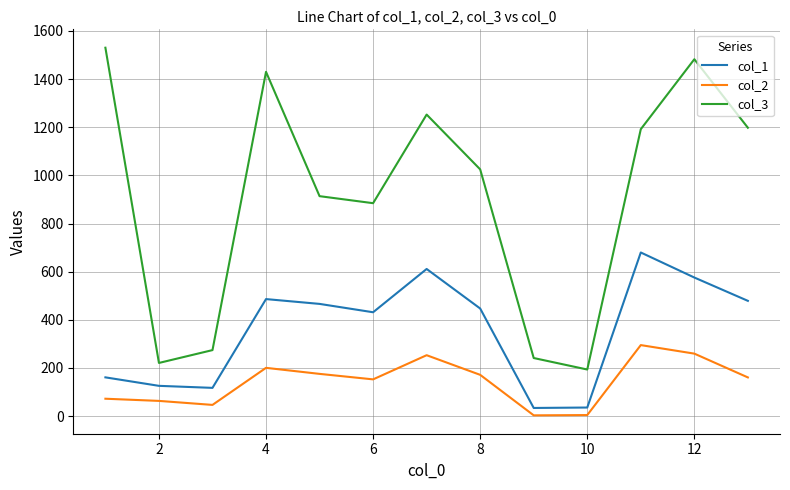

What are all the series names shown in the legend?

col_1, col_2, col_3